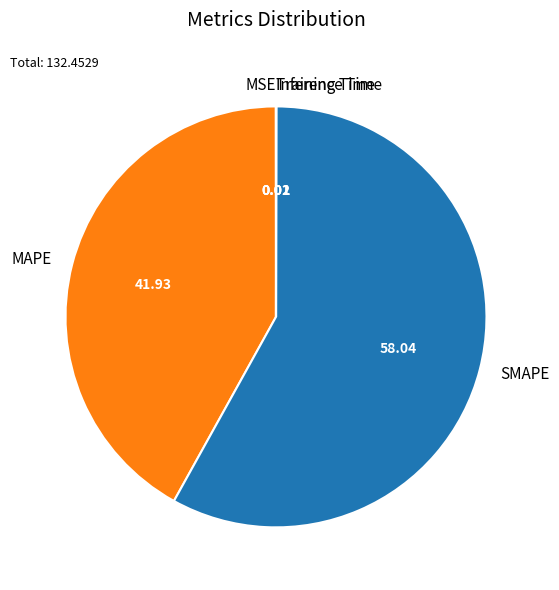

Between SMAPE and MAPE, which is larger?

SMAPE